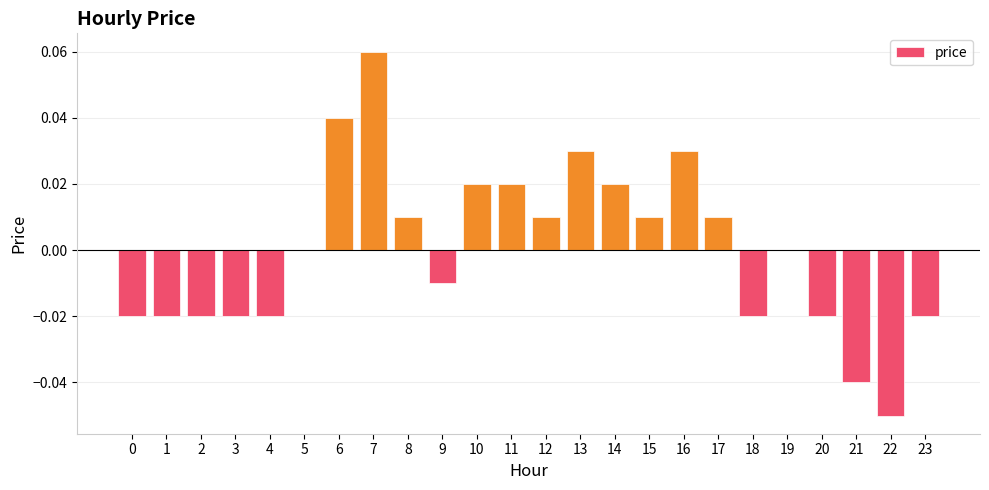

Is it true that the value at 2 is -0.0?

True